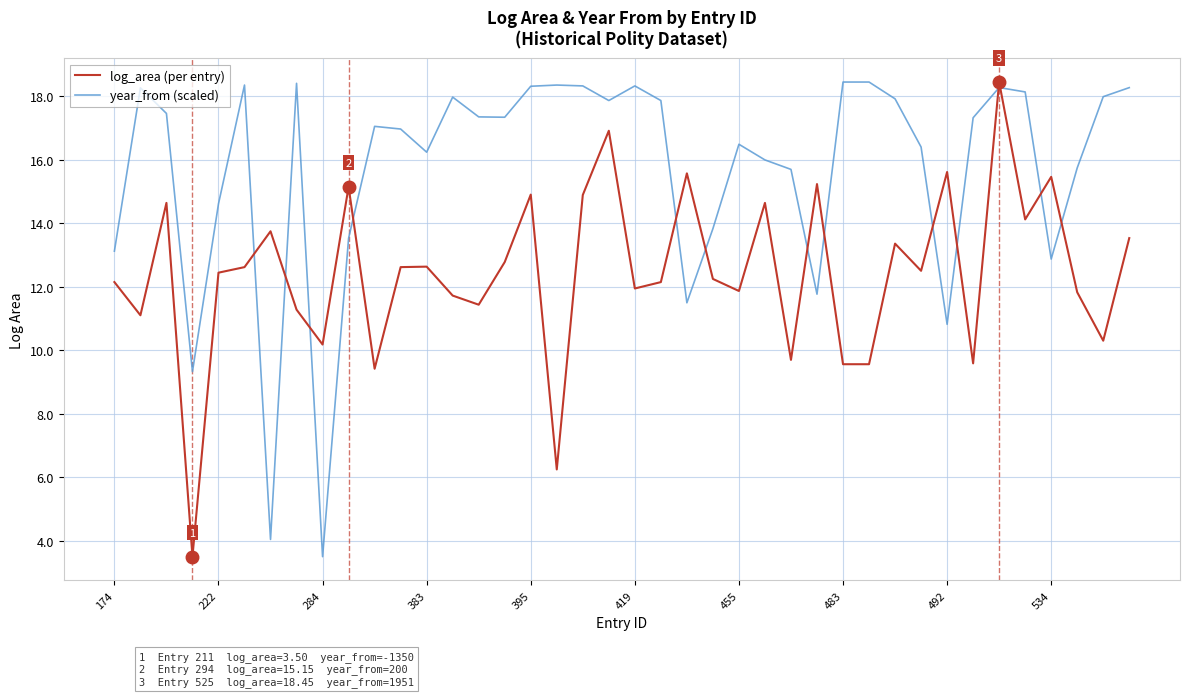

Which series has the largest total across all categories?

year_from (scaled)